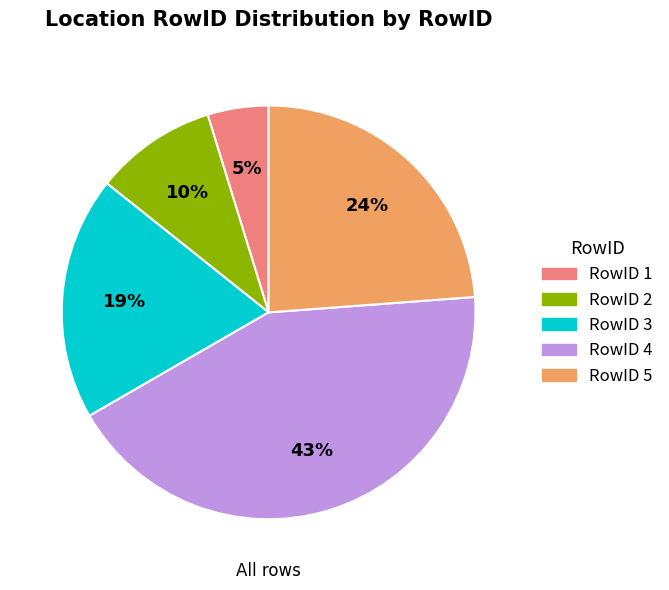

Does any single category account for the majority?

No